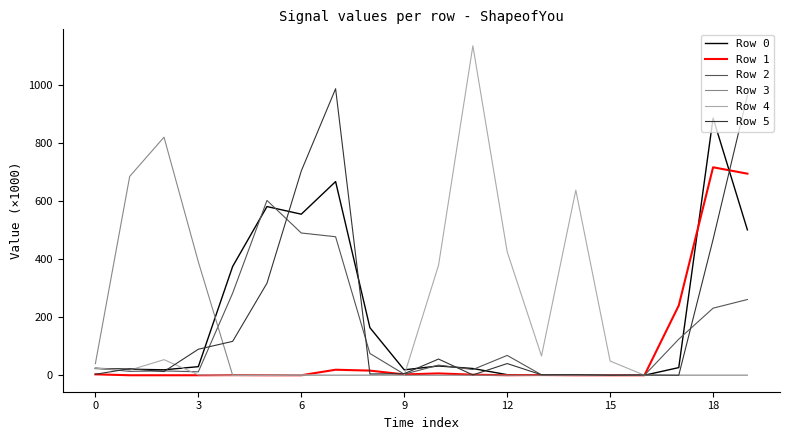

How many lines are shown in the chart?

6